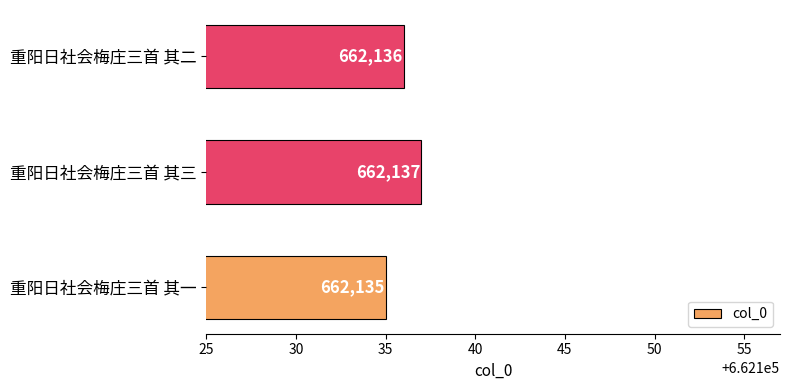

Reading bottom to top, extract all data points from this chart.

重阳日社会梅庄三首 其一=662135	重阳日社会梅庄三首 其三=662137	重阳日社会梅庄三首 其二=662136